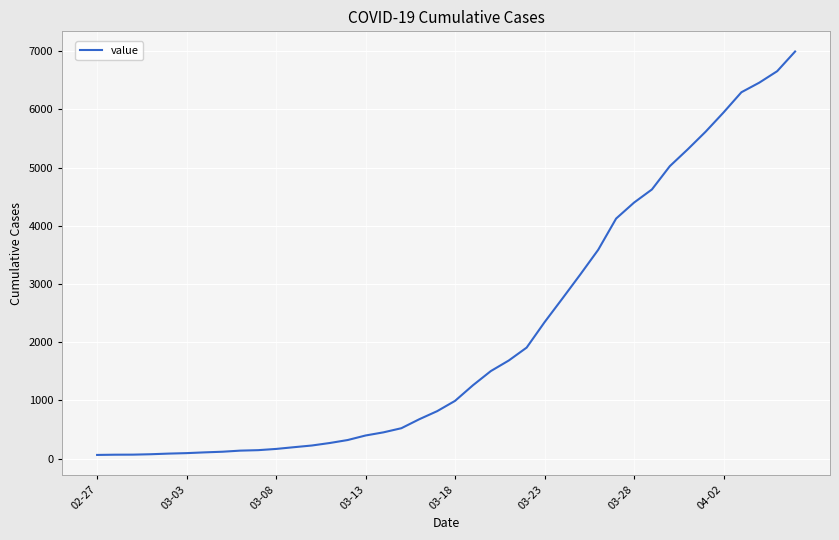

What is the greatest value displayed?

6995